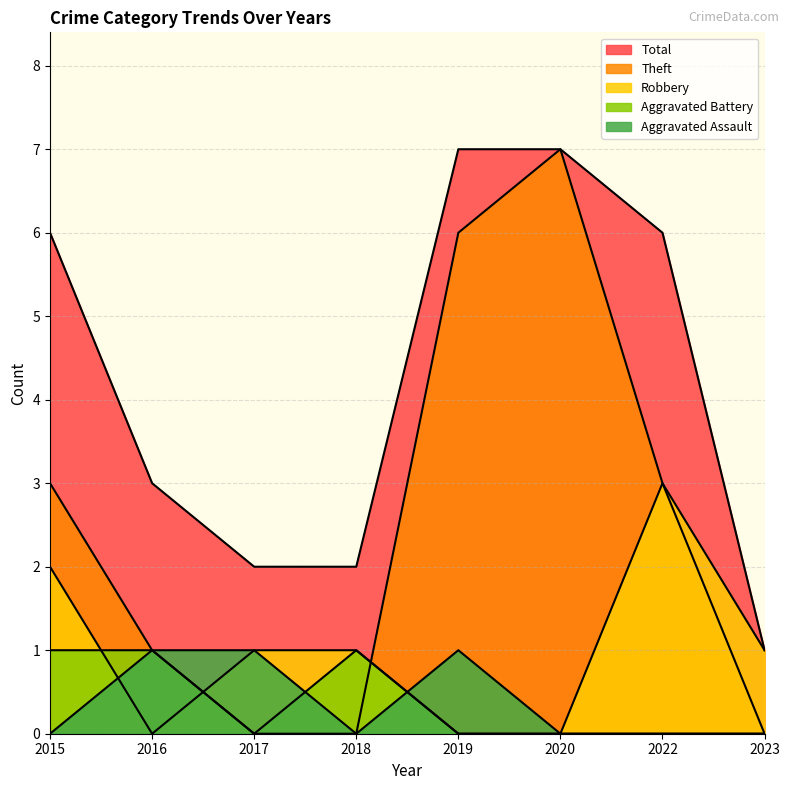

At how many categories does at least one series exceed 5?

4